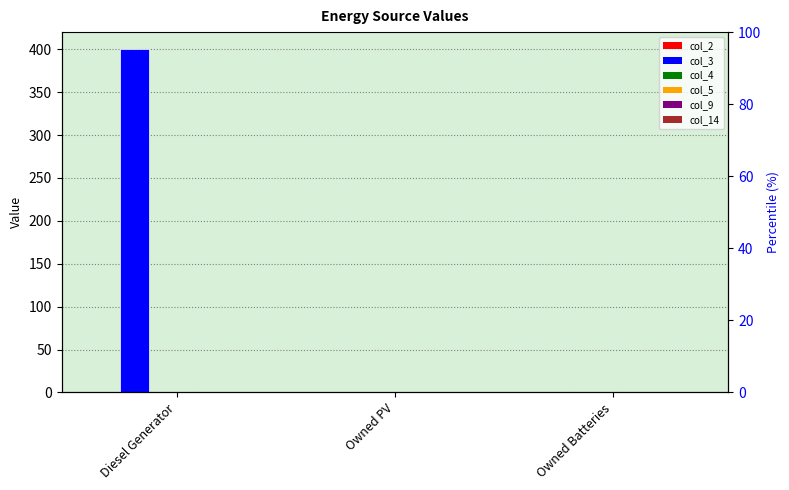

True or false: col_3 has a value of 400 at Diesel Generator.

True